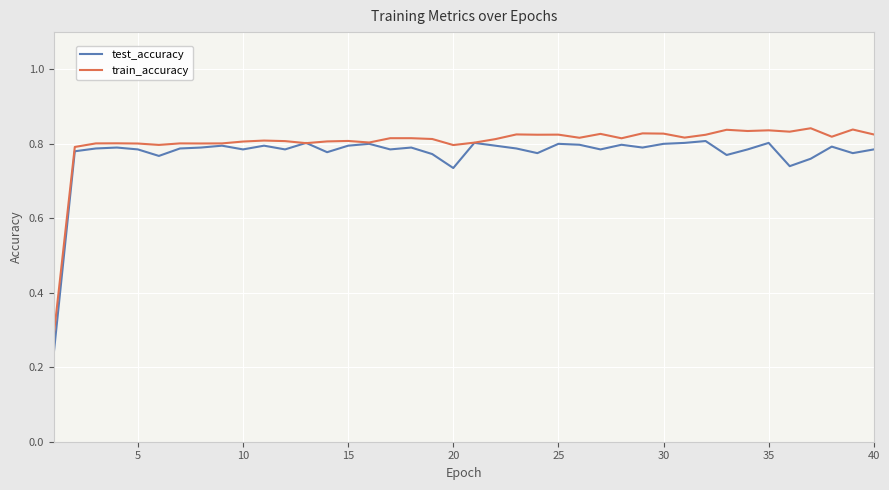

Which series has the widest spread of values?

test_accuracy